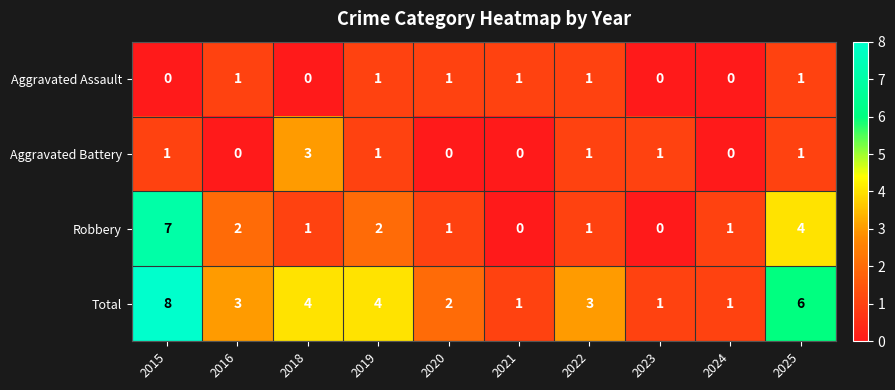

What is the difference between the maximum and minimum values in the Aggravated Battery series?

3